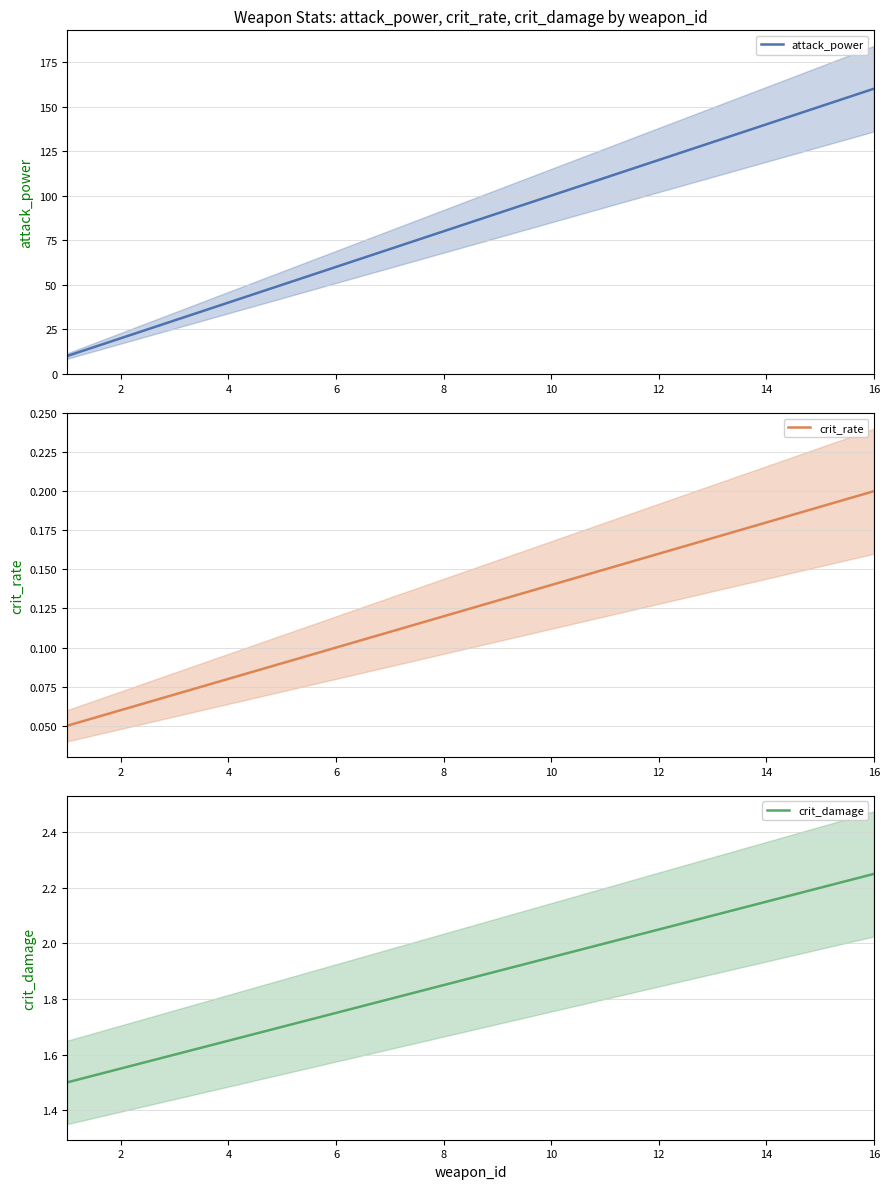

True or false: crit_rate and attack_power intersect in this chart.

False